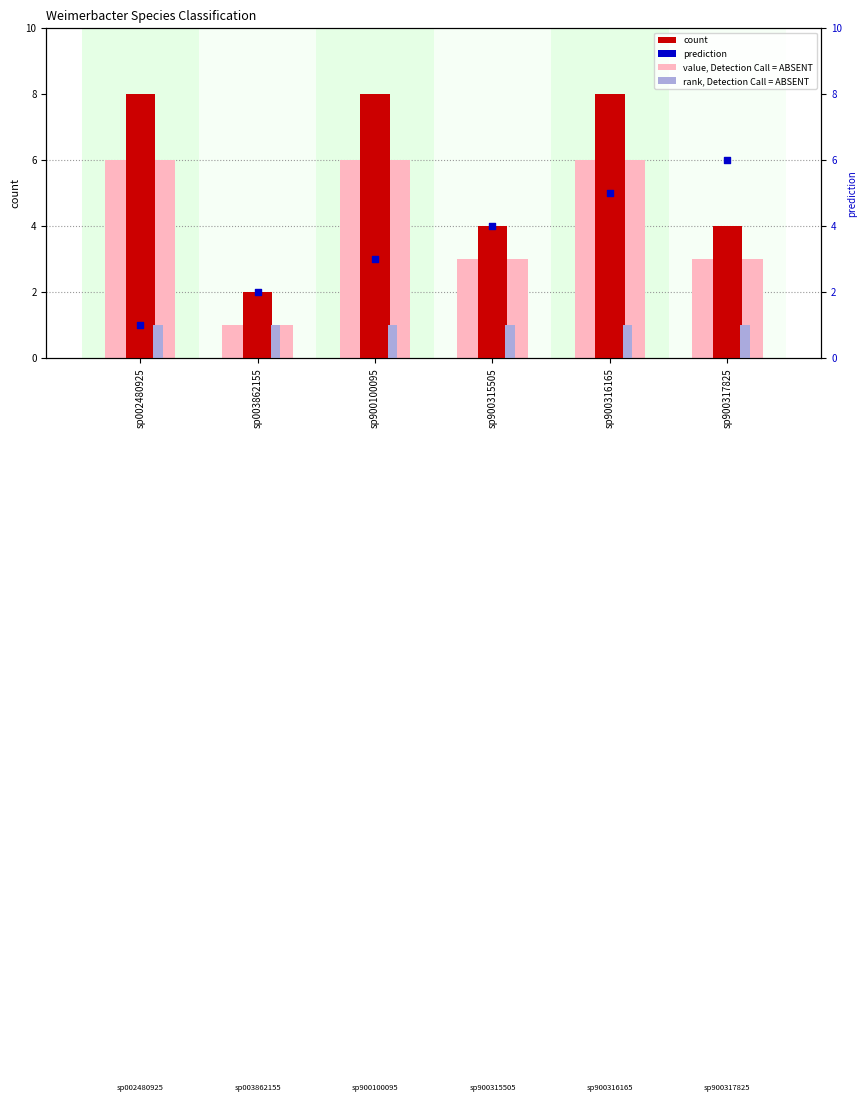

At which category is the sum across all series the highest?

sp900316165